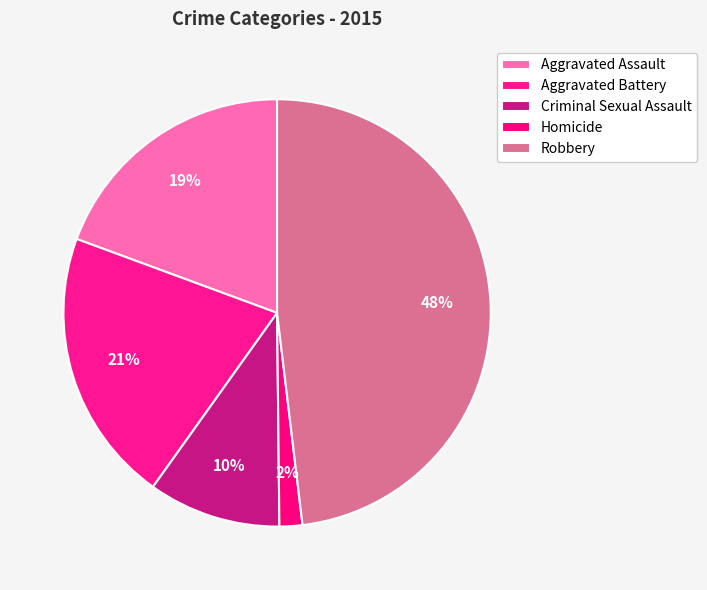

To the nearest percent, what is the combined percentage of Aggravated Battery and Aggravated Assault?

40%